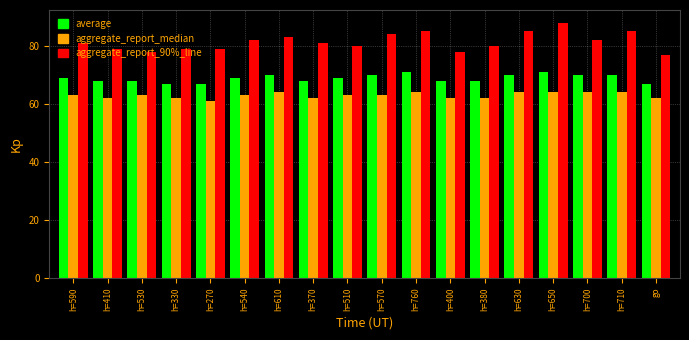

What position from the left is h=410?

2